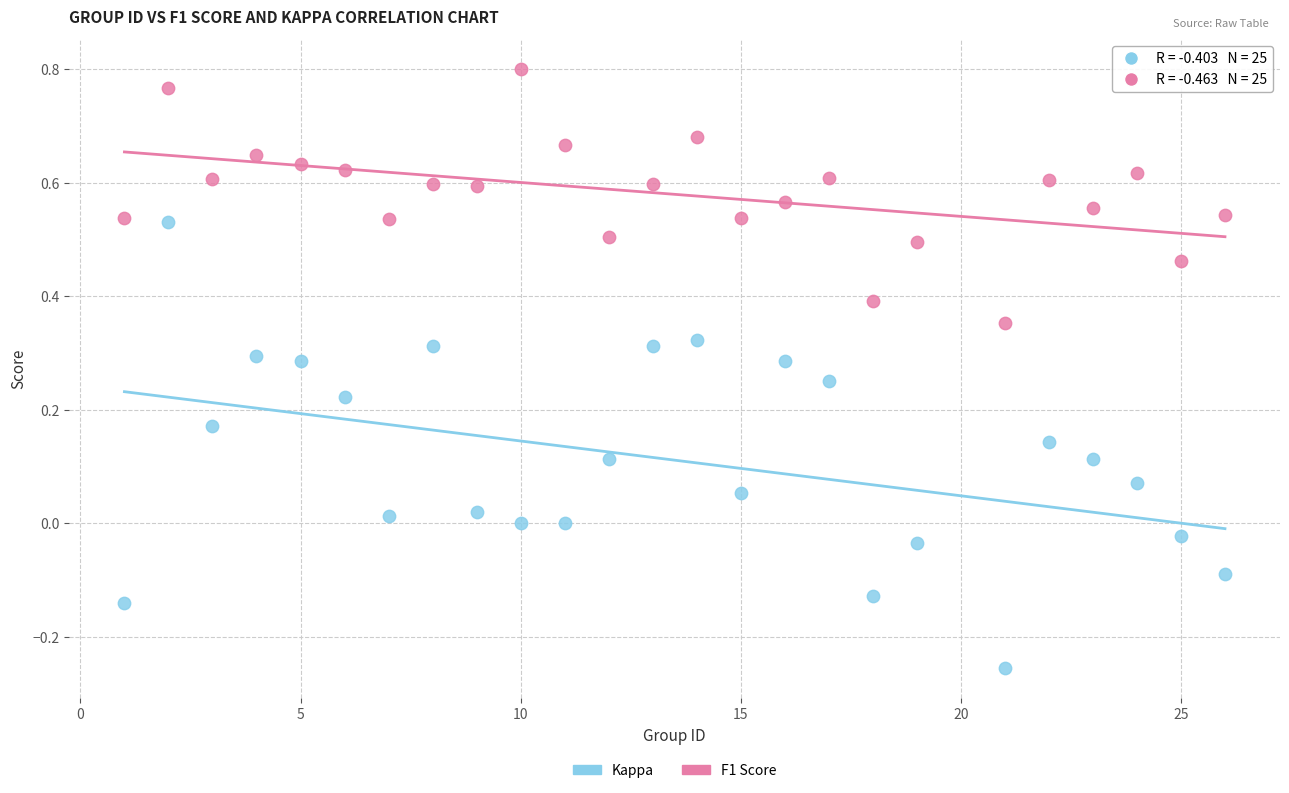

Which series has the widest spread of Y values?

Kappa